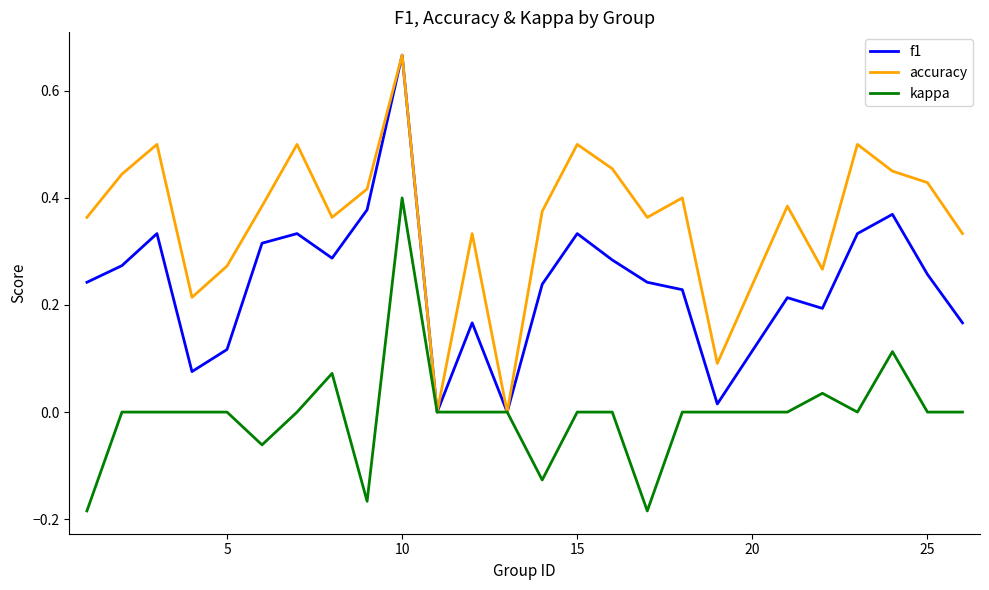

True or false: f1 has more than 0 points higher than both neighbors.

True